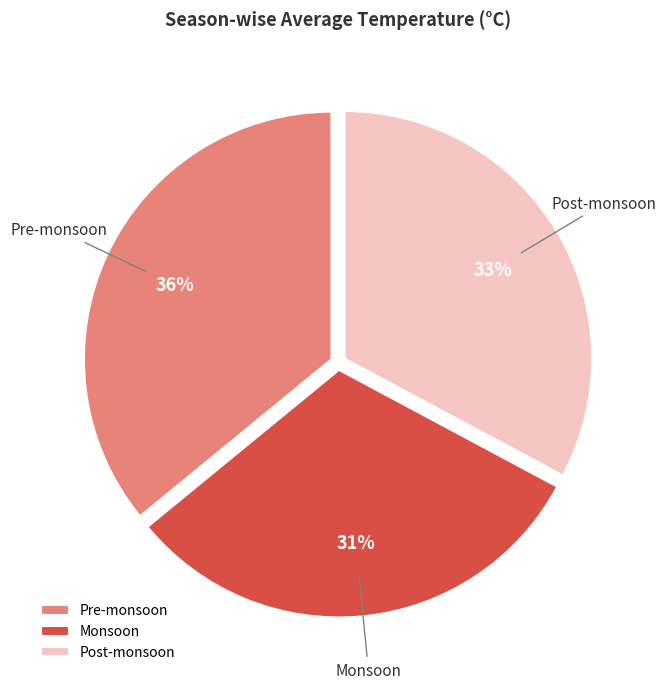

Count the number of slices in the pie.

3